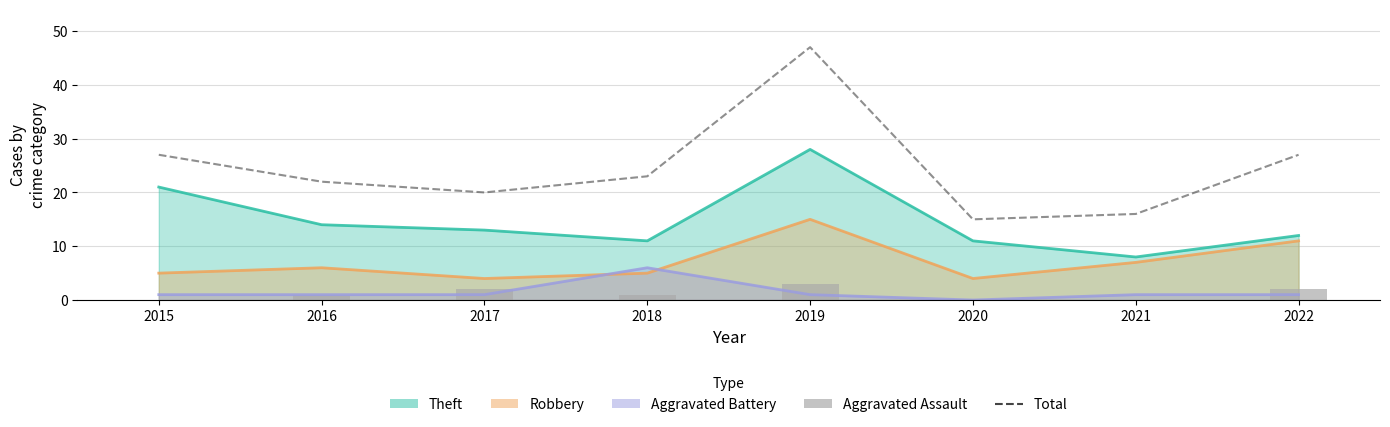

How many data points does each series have?

8